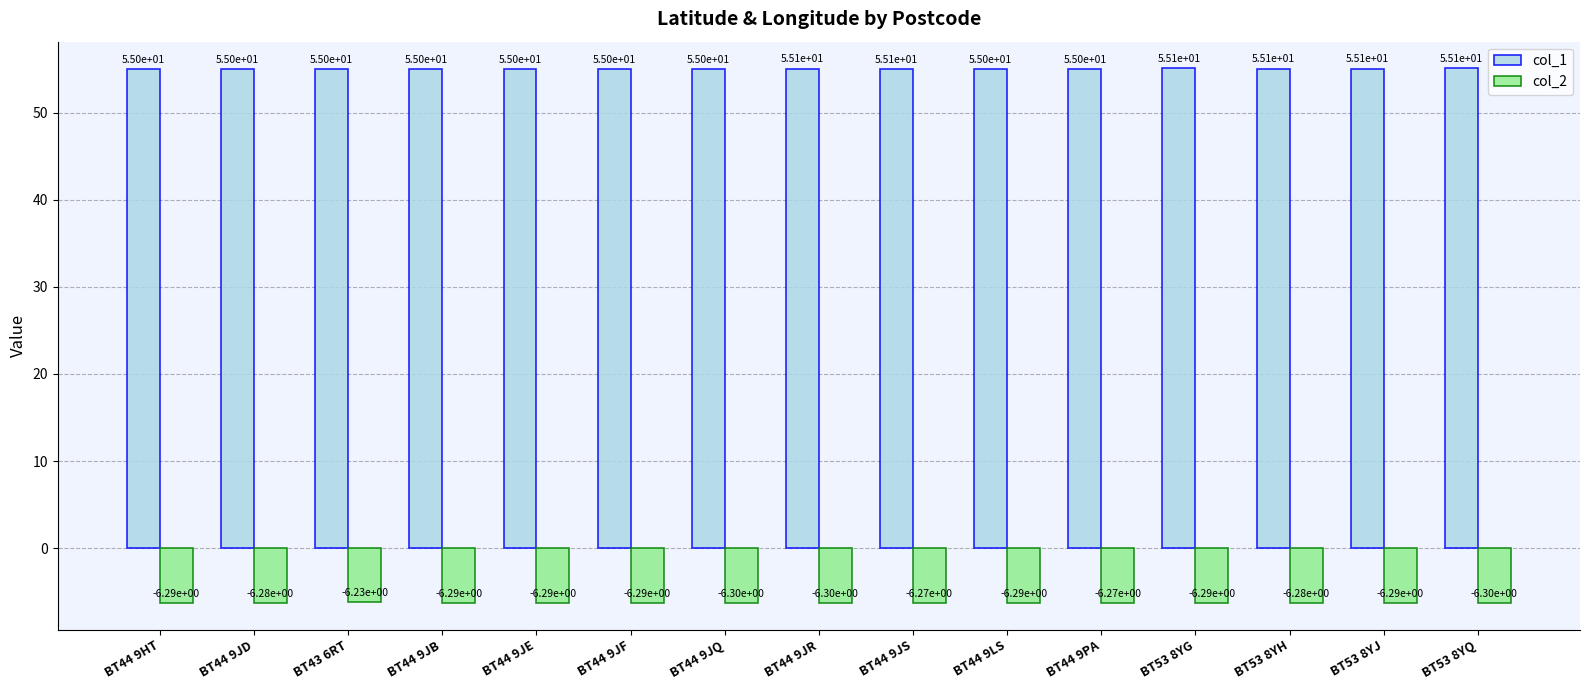

At which label does col_2 reach its peak?

BT43 6RT